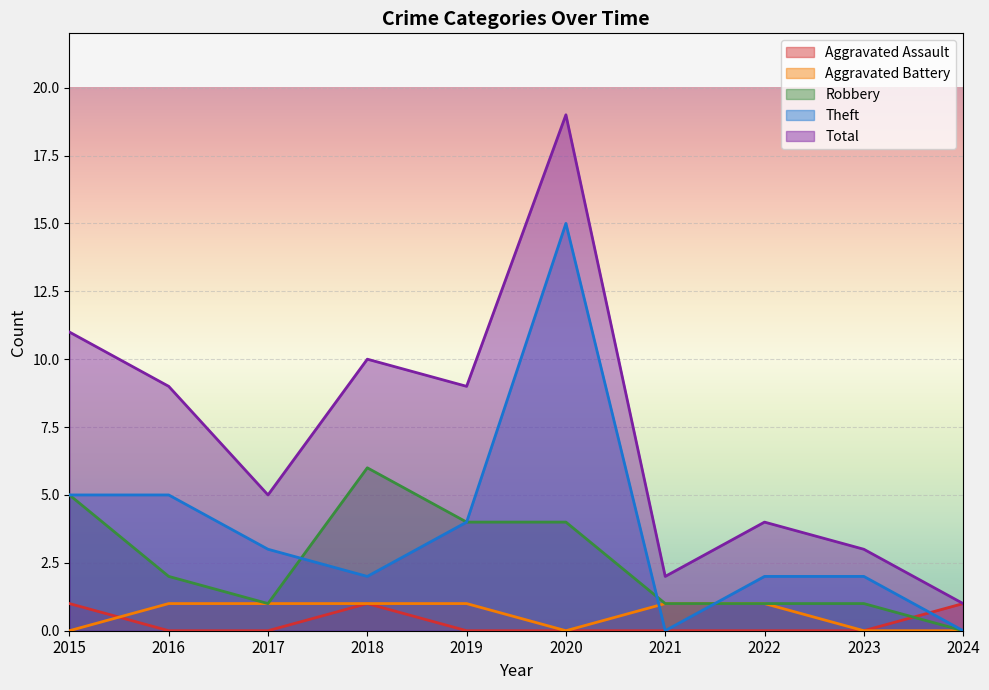

How many lines are shown in the chart?

5